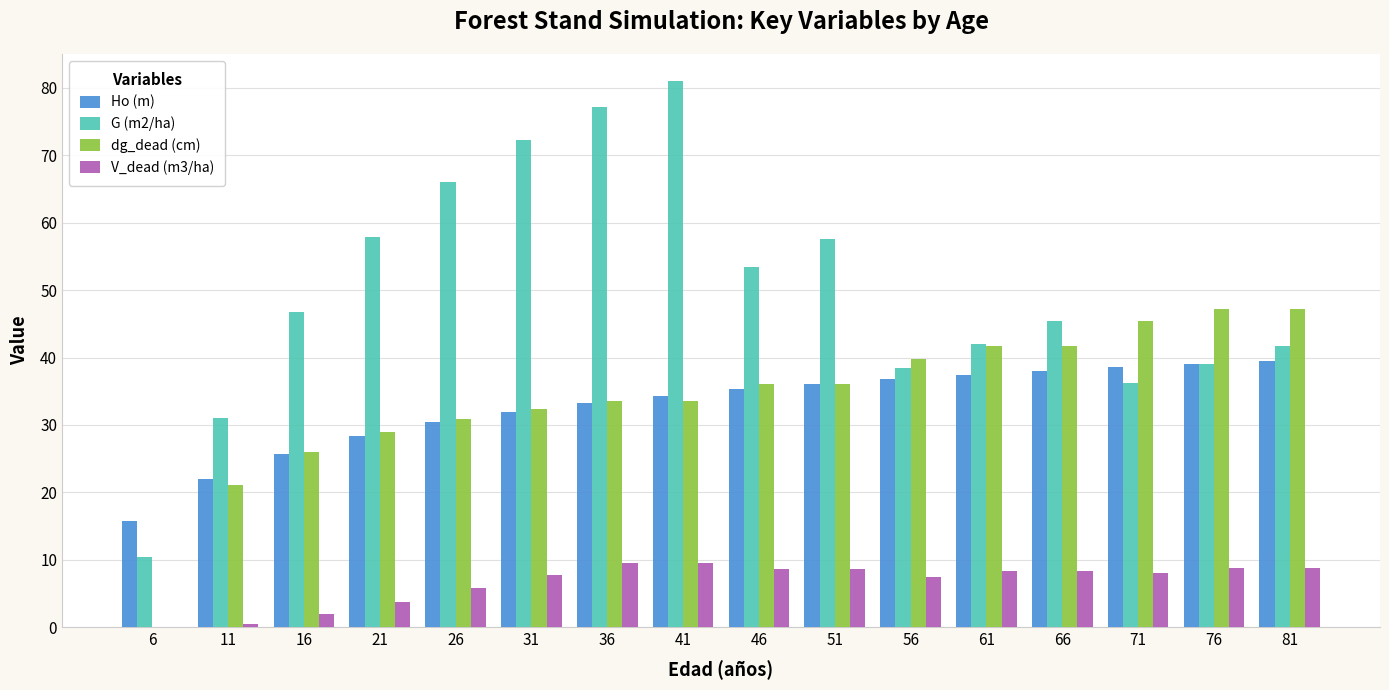

At which label does G (m2/ha) first exceed 46?

16